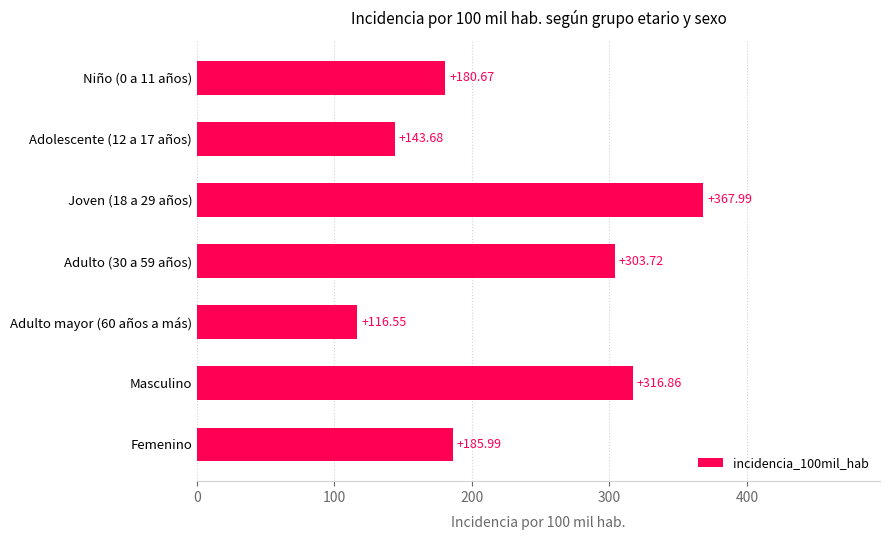

At which label is the value closest to 242?

Femenino